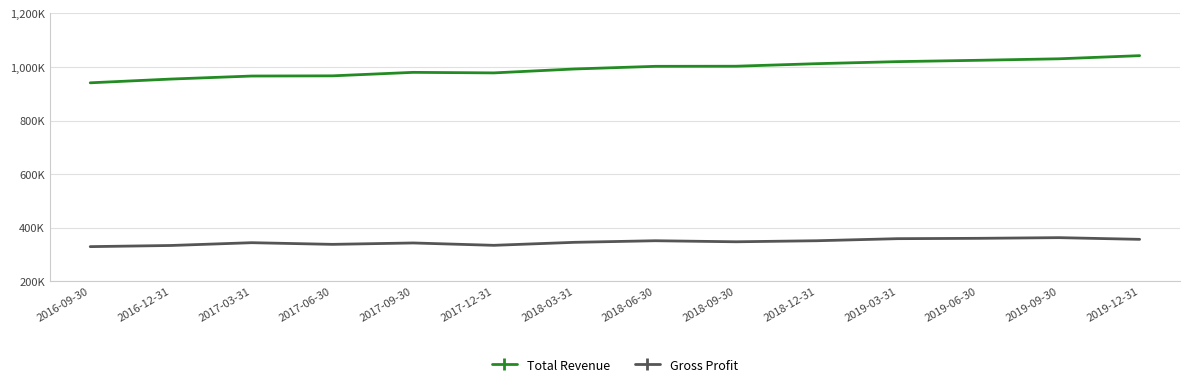

List the series in order of their overall mean, highest first.

Total Revenue, Gross Profit